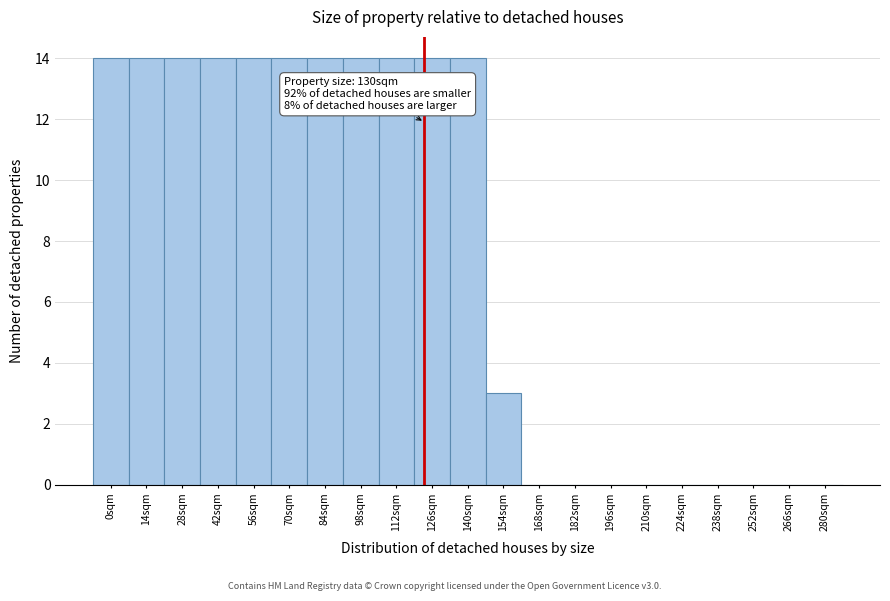

Reading right to left, what are all the values shown in this chart?

280sqm=0	266sqm=0	252sqm=0	238sqm=0	224sqm=0	210sqm=0	196sqm=0	182sqm=0	168sqm=0	154sqm=3	140sqm=14	126sqm=14	112sqm=14	98sqm=14	84sqm=14	70sqm=14	56sqm=14	42sqm=14	28sqm=14	14sqm=14	0sqm=14